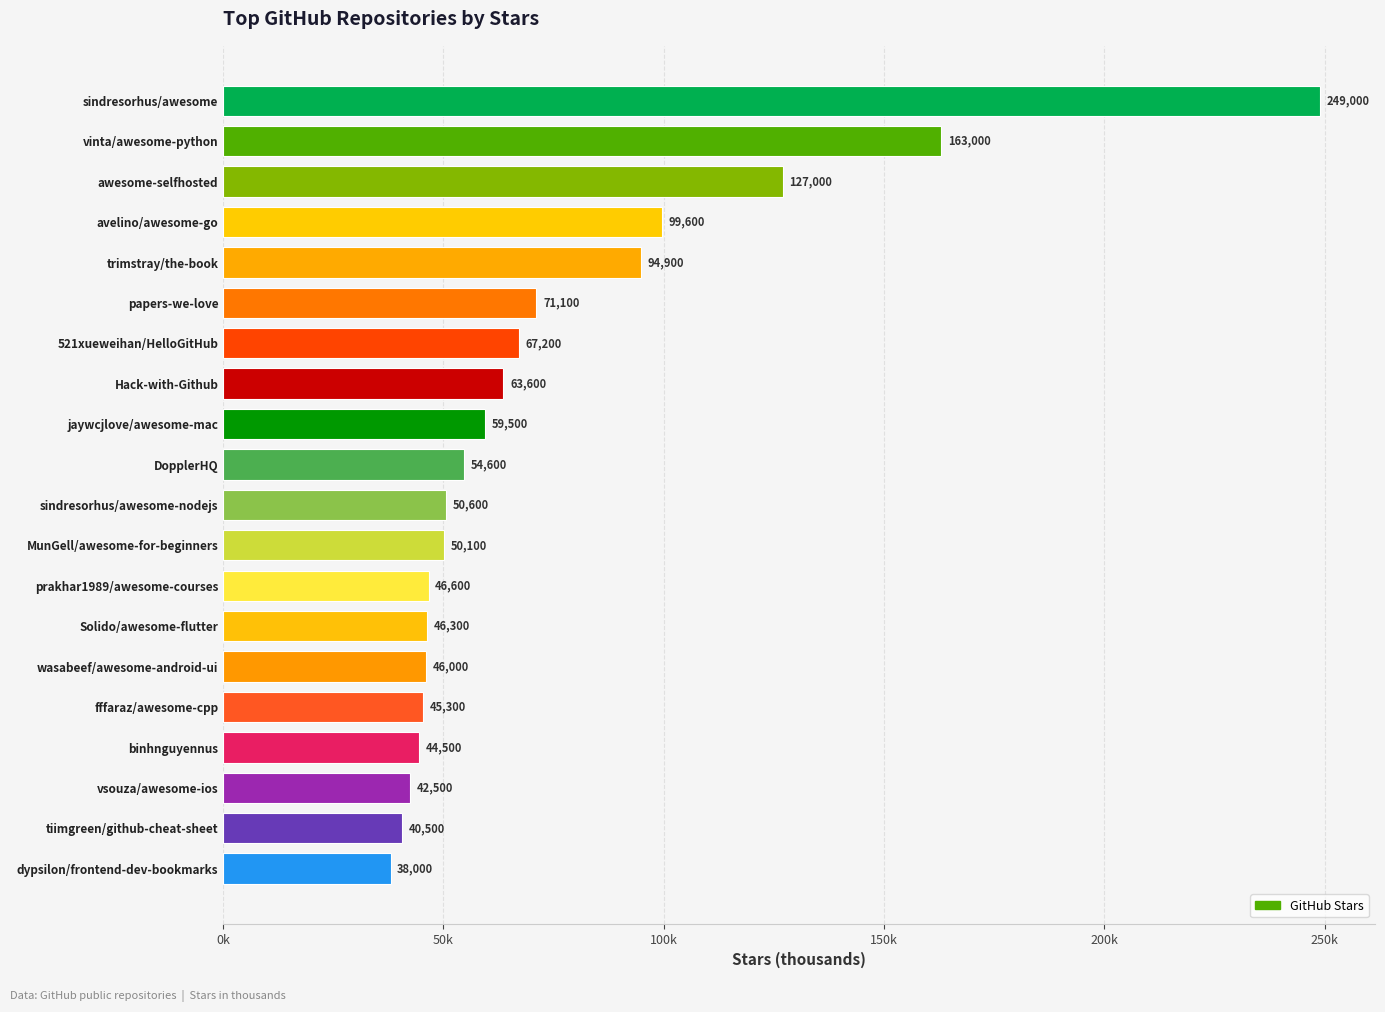

Are the bars horizontal?

Yes